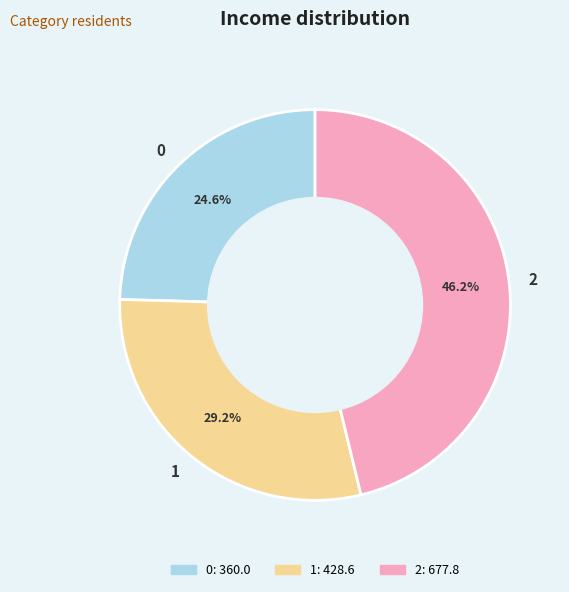

Approximately how many times larger is the value at 2 compared to 0?

1.9